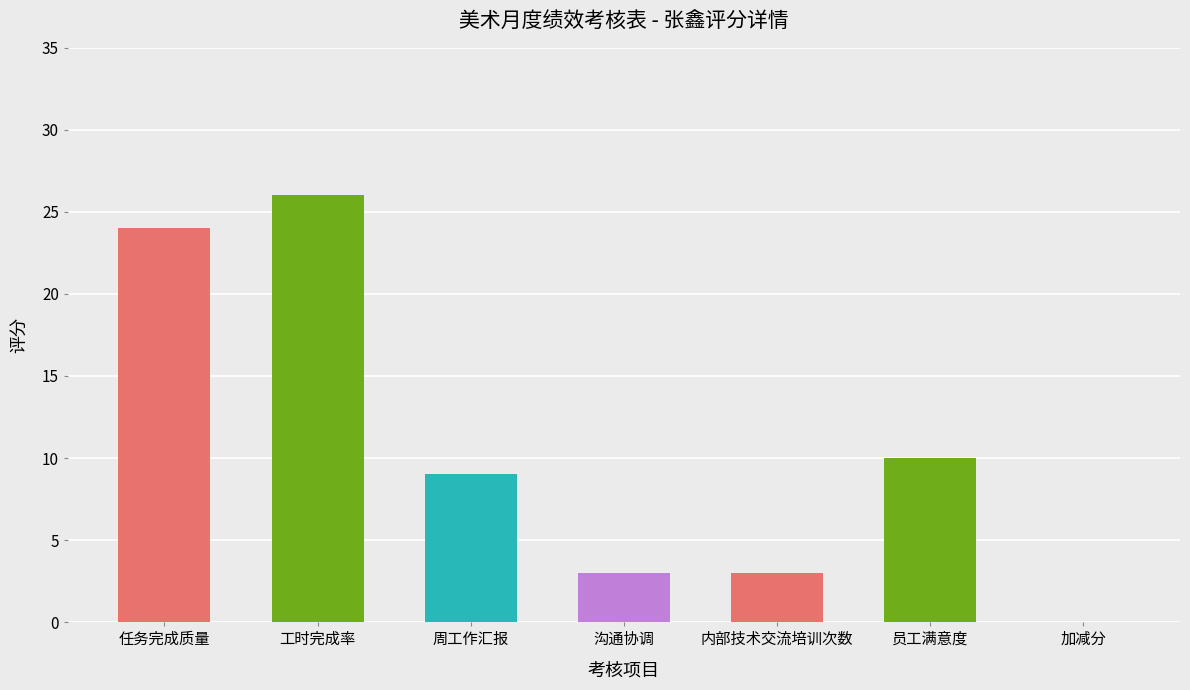

How many values are below 9?

3